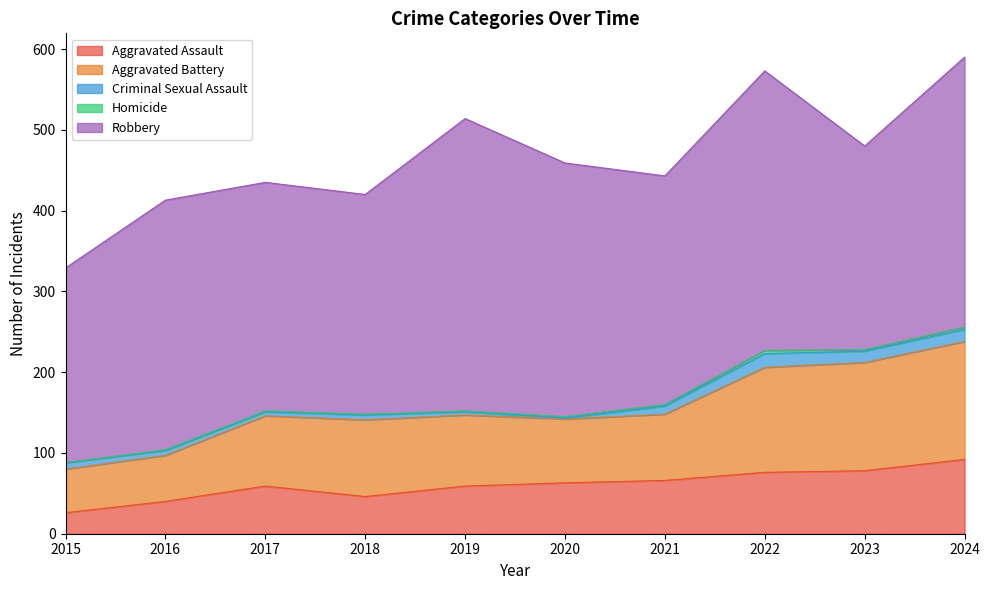

Is it true that Aggravated Battery equals 258 at 2024?

False